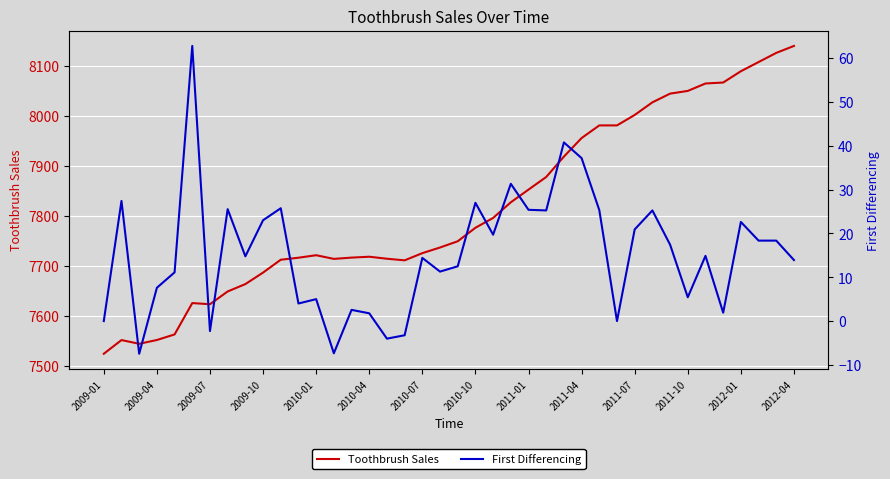

How many values in the First Differencing series are below 14?

18